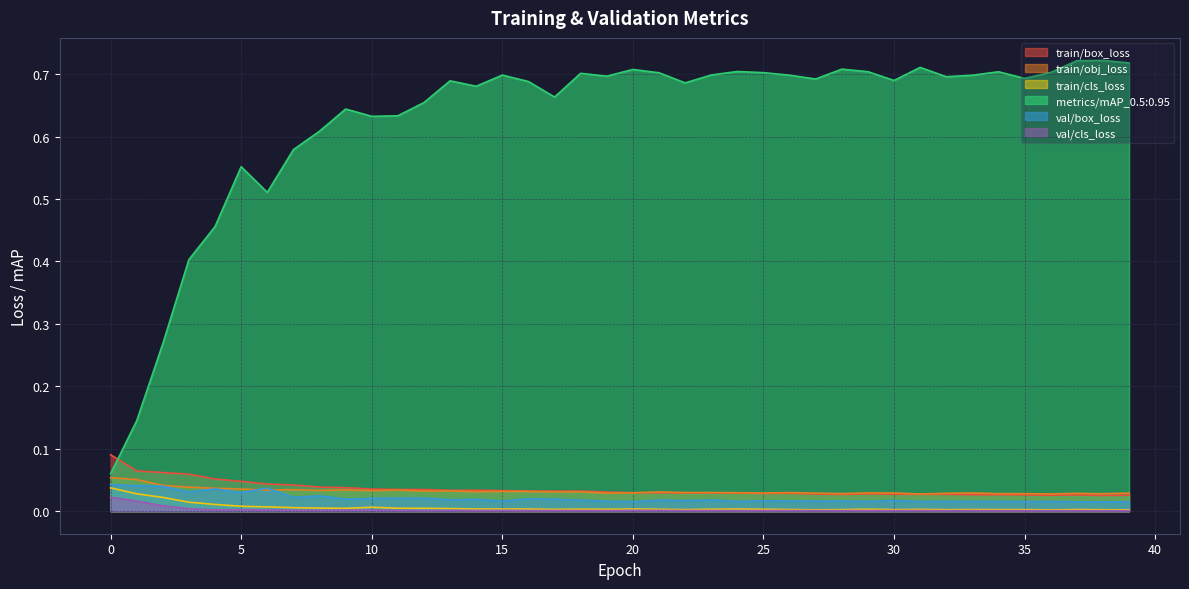

How many lines are shown in the chart?

6